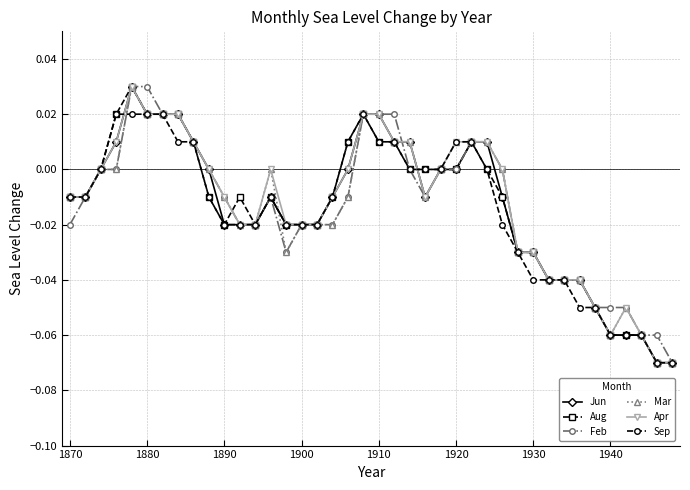

True or false: Mar has more than 0 points higher than both neighbors.

True